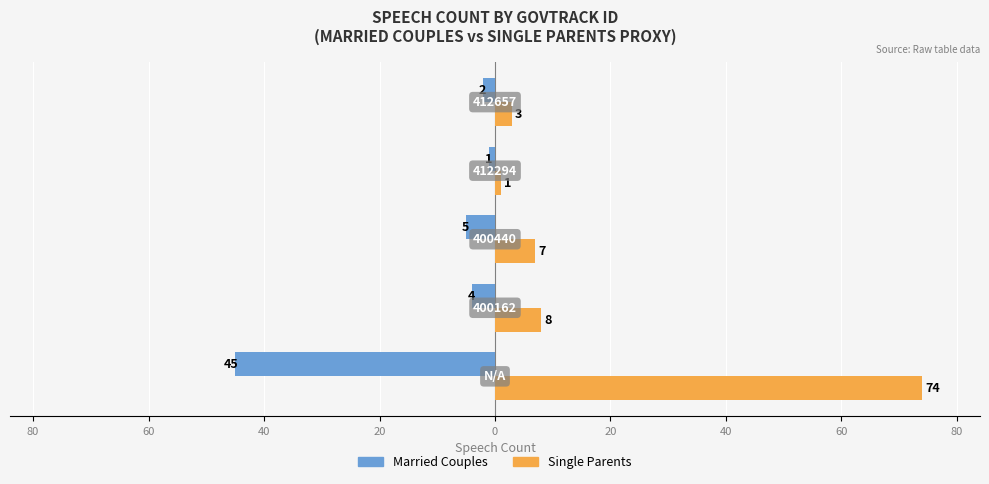

What is the minimum value shown in the chart?

-45